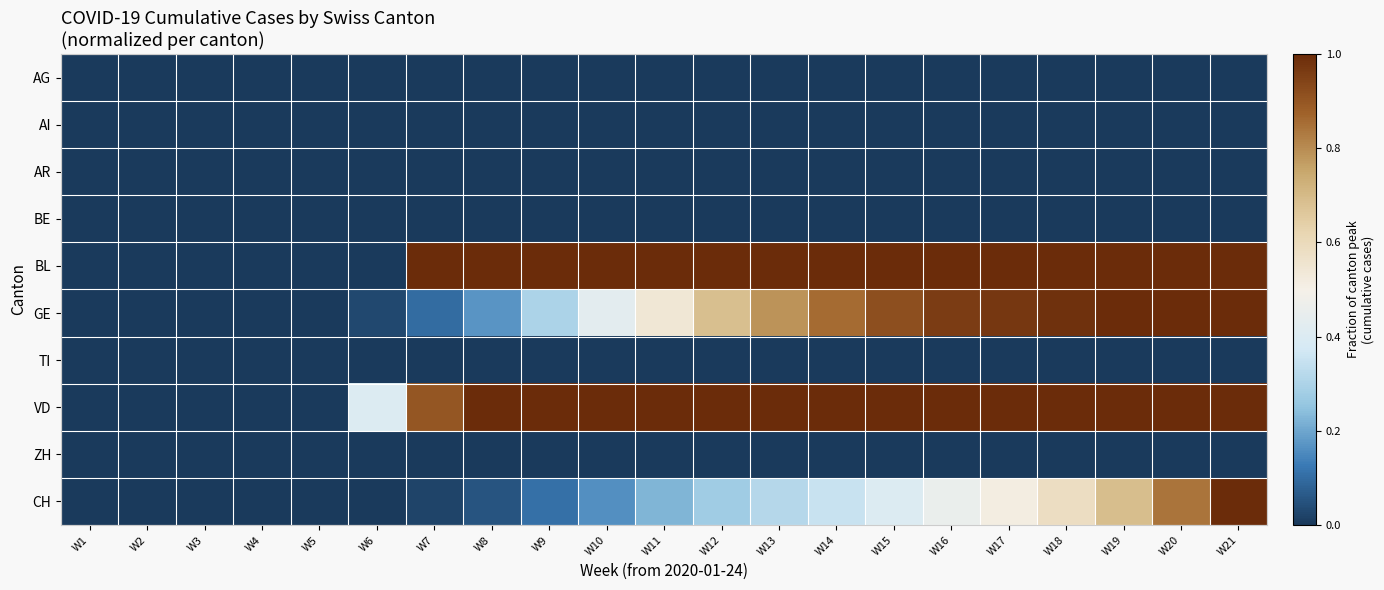

List the series in order of their peak value, lowest first.

AG, AI, AR, BE, TI, ZH, BL, GE, VD, CH